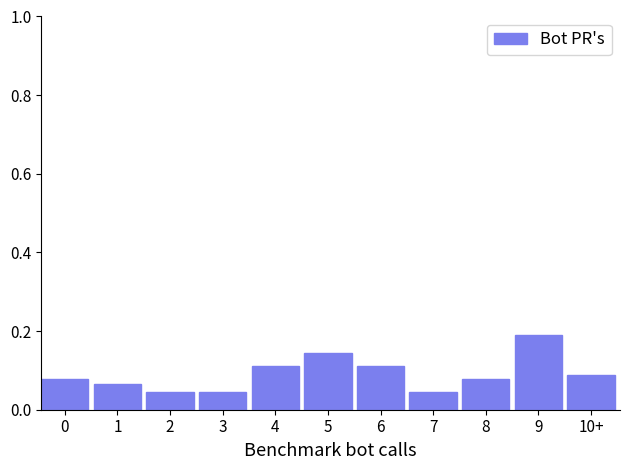

Is it true that the value at 5 is 0.2?

False